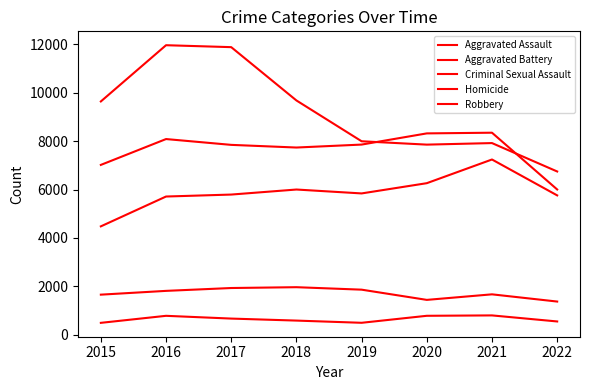

How many lines are shown in the chart?

5